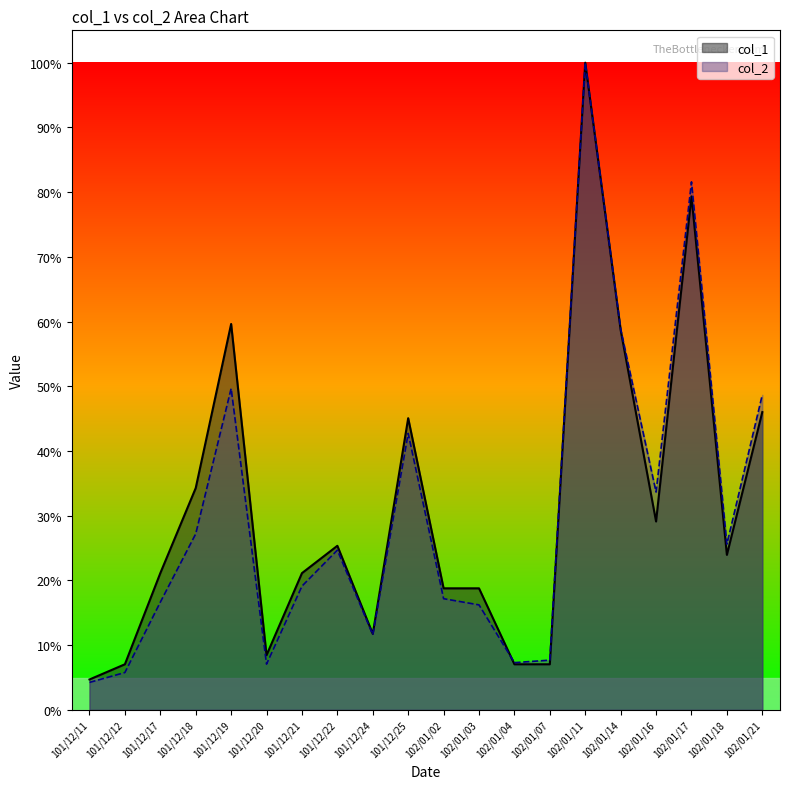

Is it true that col_1 equals 0.0 at 101/12/11?

False